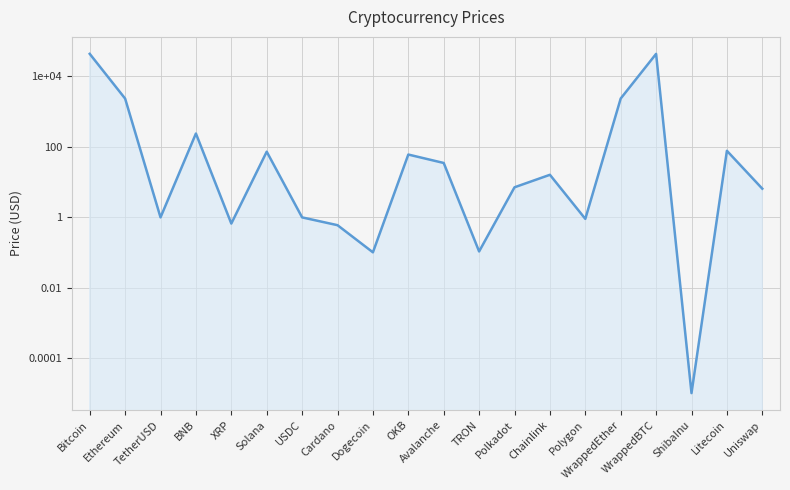

True or false: the data has more than 1 interior local peaks.

True